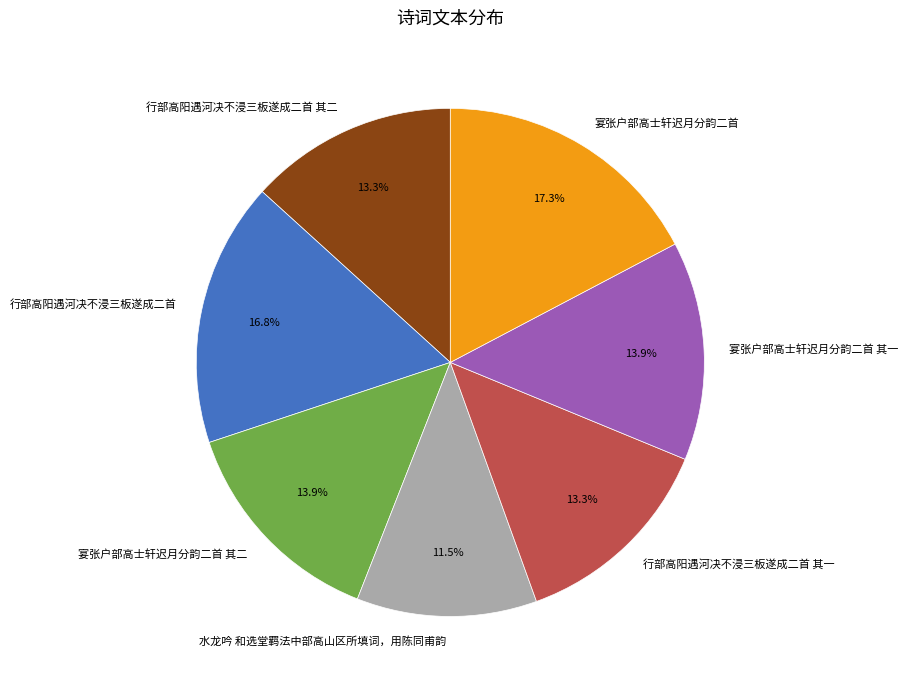

How many slices are in this pie chart?

7